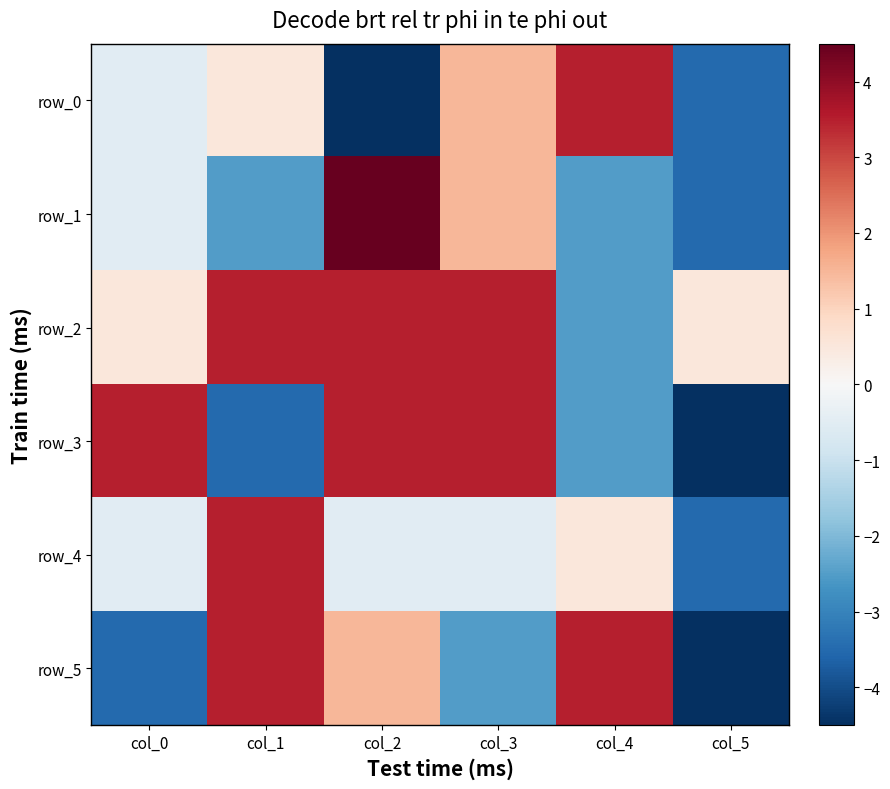

Between col_2 and col_5, which series saw the biggest shift?

row_1